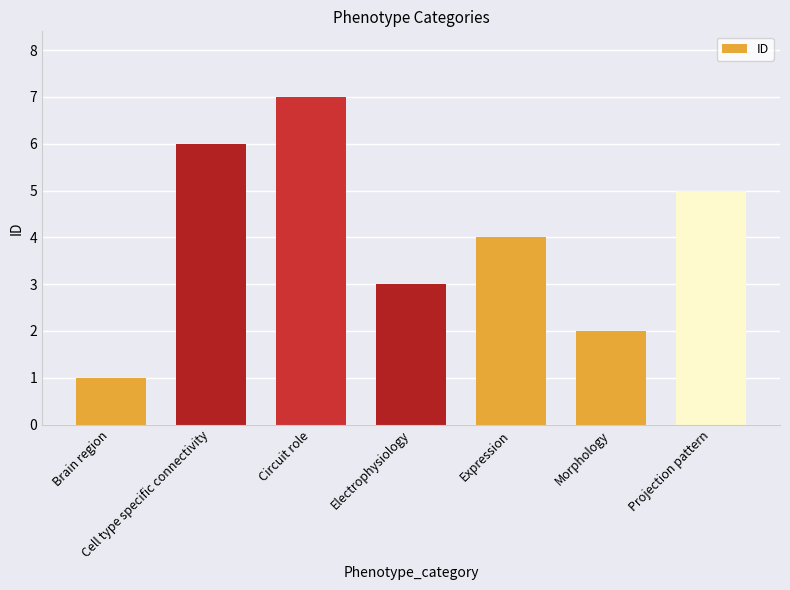

What is the approximate value at Projection pattern?

5